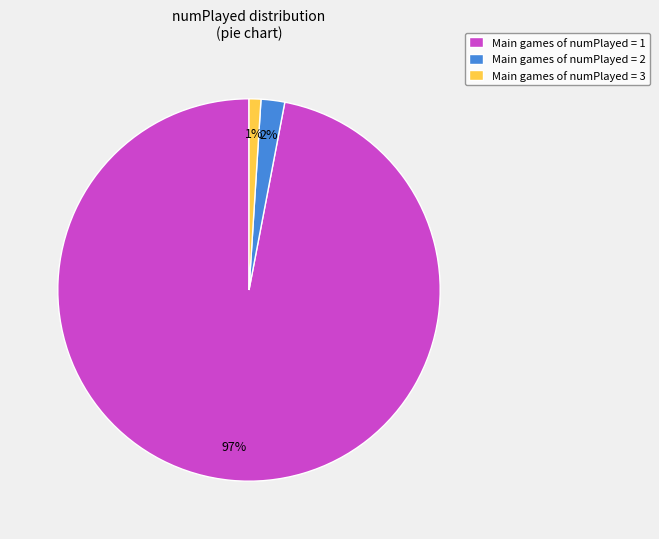

Which has a higher value, Main games of numPlayed = 1 or Main games of numPlayed = 2?

Main games of numPlayed = 1